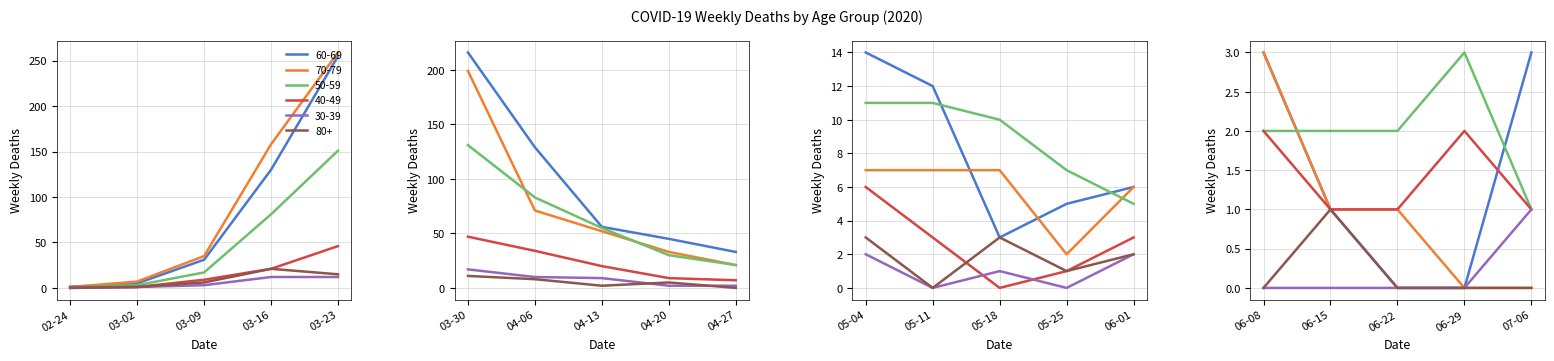

What is the average value of the 70 - 79 series?

44